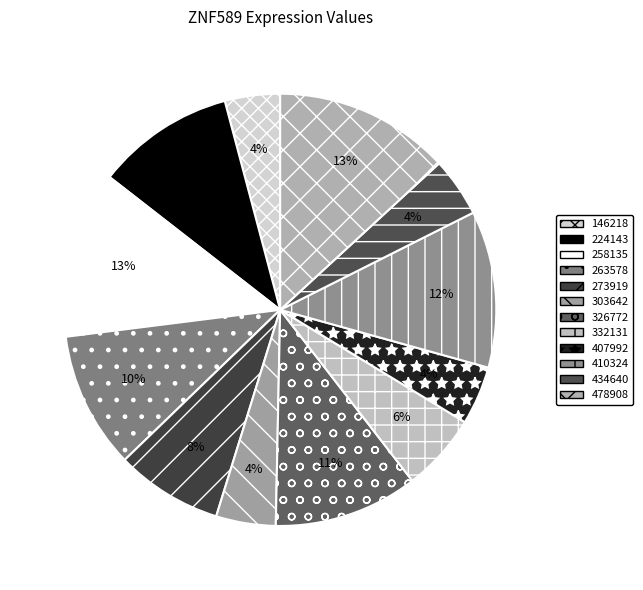

Count the number of slices in the pie.

12